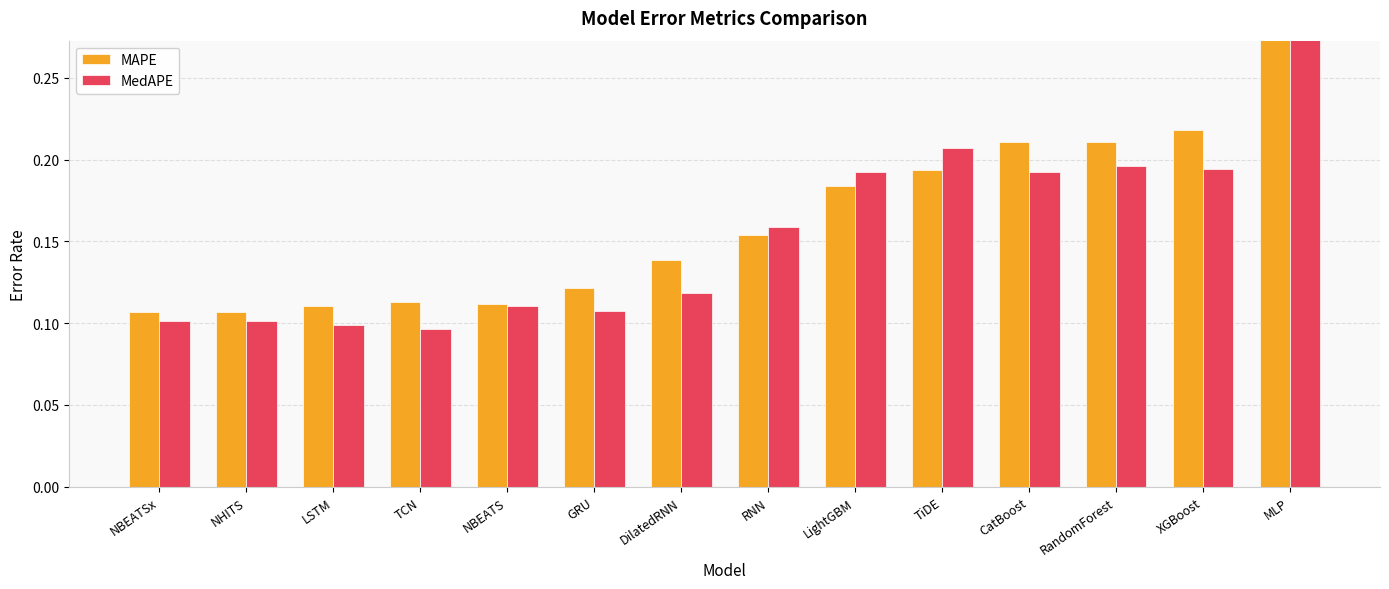

Rank the series by their average value, from highest to lowest.

MAPE, MedAPE